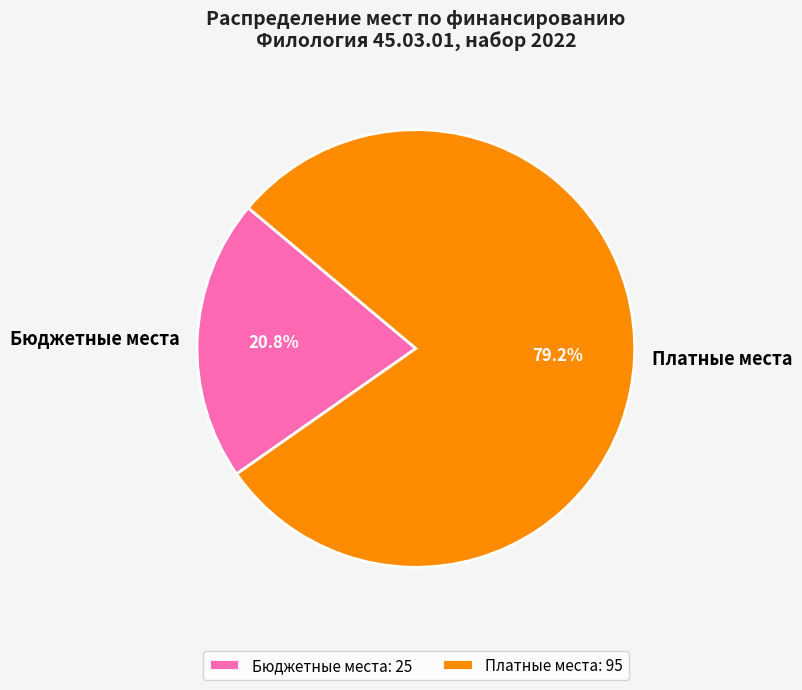

Is there any slice that represents more than half of the pie?

Yes